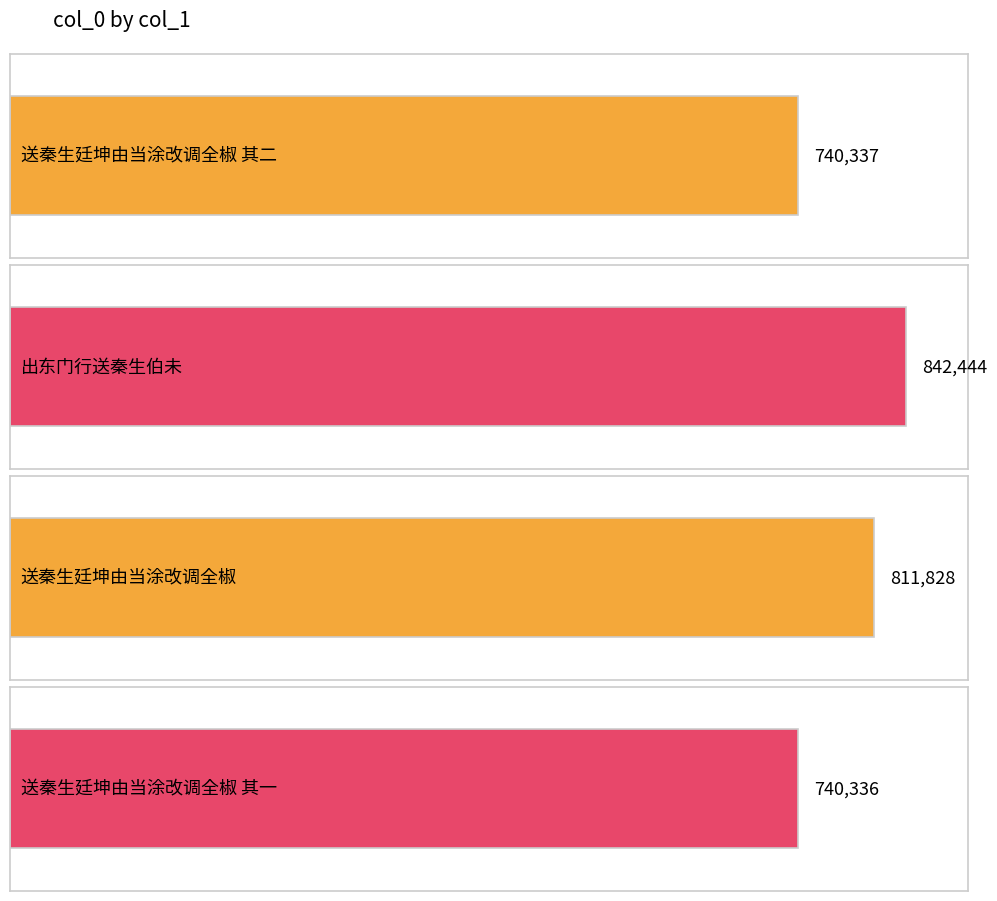

At which category does the chart reach its minimum across all series?

送秦生廷坤由当涂改调全椒 其一